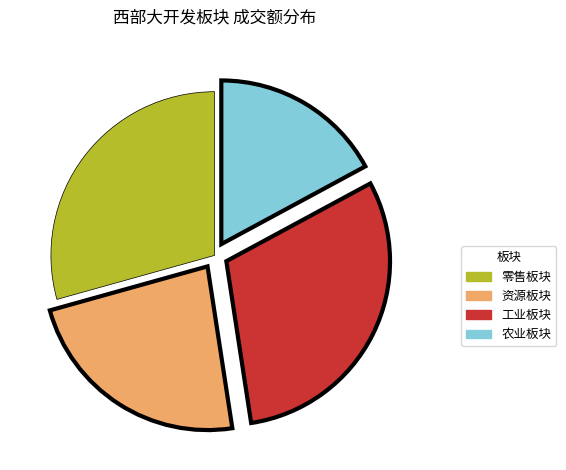

Which slice is the smallest?

农业板块